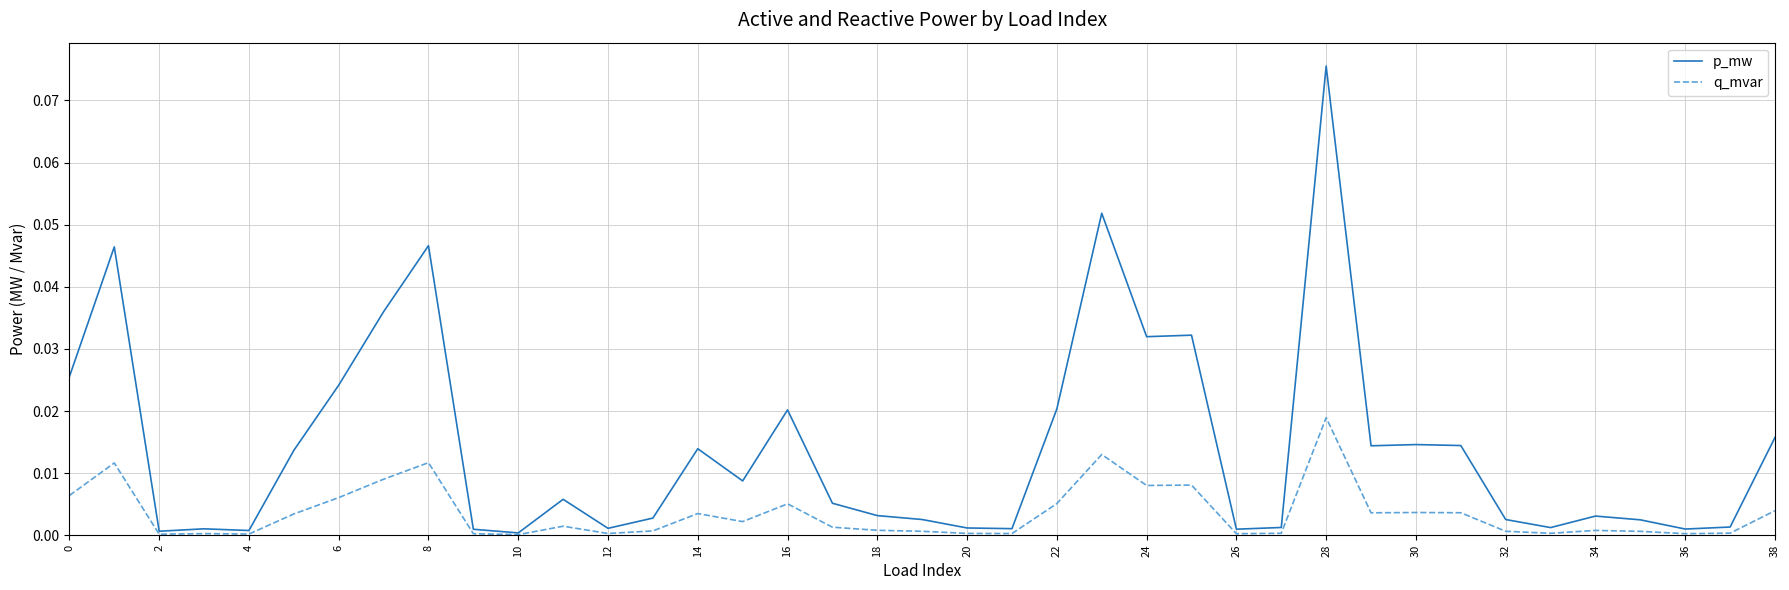

Which series has the largest total across all categories?

p_mw